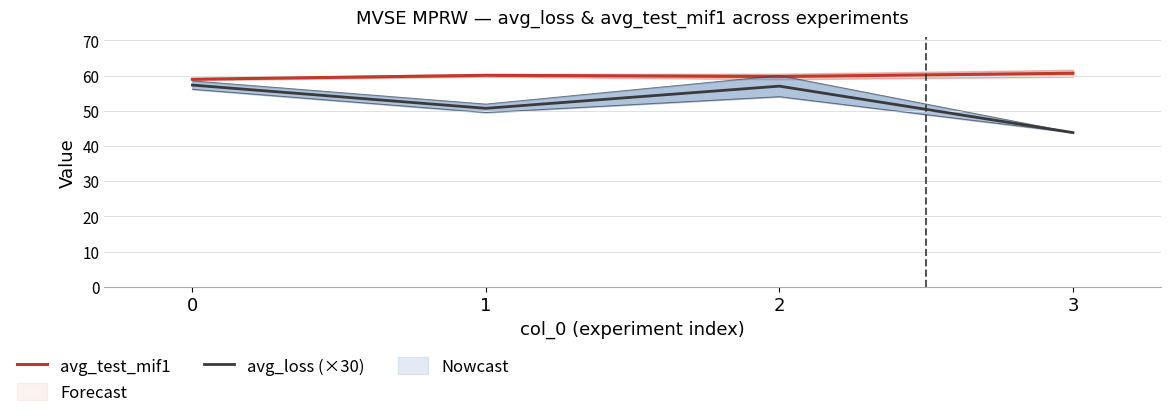

What is the maximum value shown in the chart?

60.7